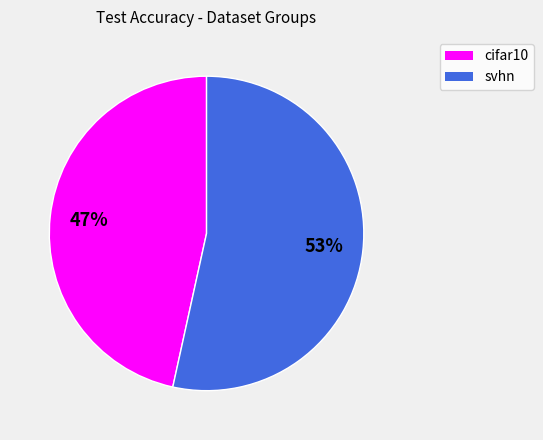

How many segments does this pie chart have?

2